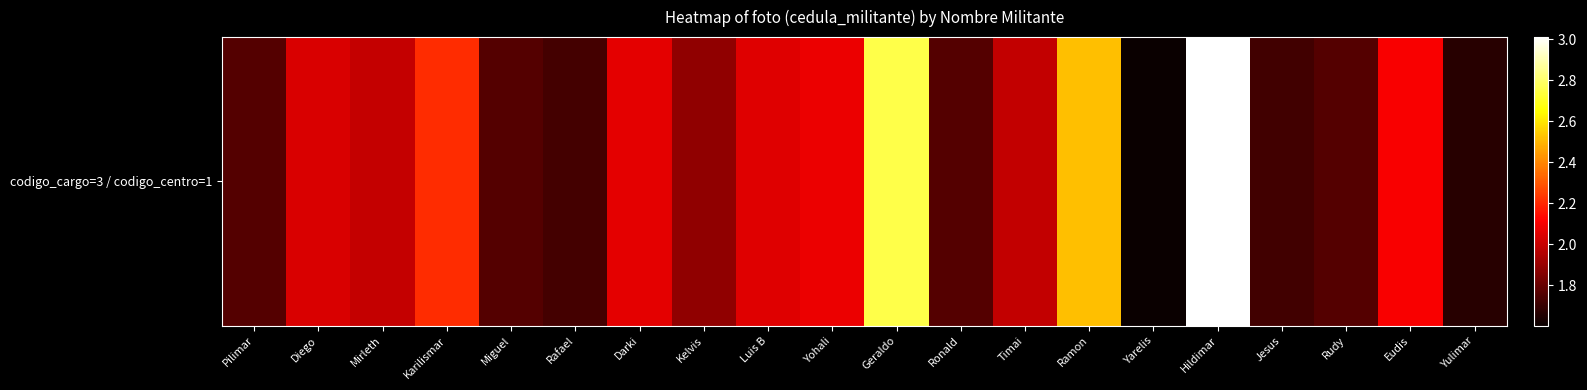

Reading right to left, transcribe all the data shown in this chart.

Yulimar=16663040	Eudis=21060694	Rudy=17616317	Jesus=17205873	Hildimar=30095017	Yarelis=16040883	Ramon=25160141	Timai=19903552	Ronald=17599350	Geraldo=27517220	Yohali=20812651	Luis B=20518691	Kelvis=18892354	Darki=20643995	Rafael=17270759	Miguel=17600941	Karilismar=22109175	Mirleth=19956589	Diego=20391351	Pilimar=17607040